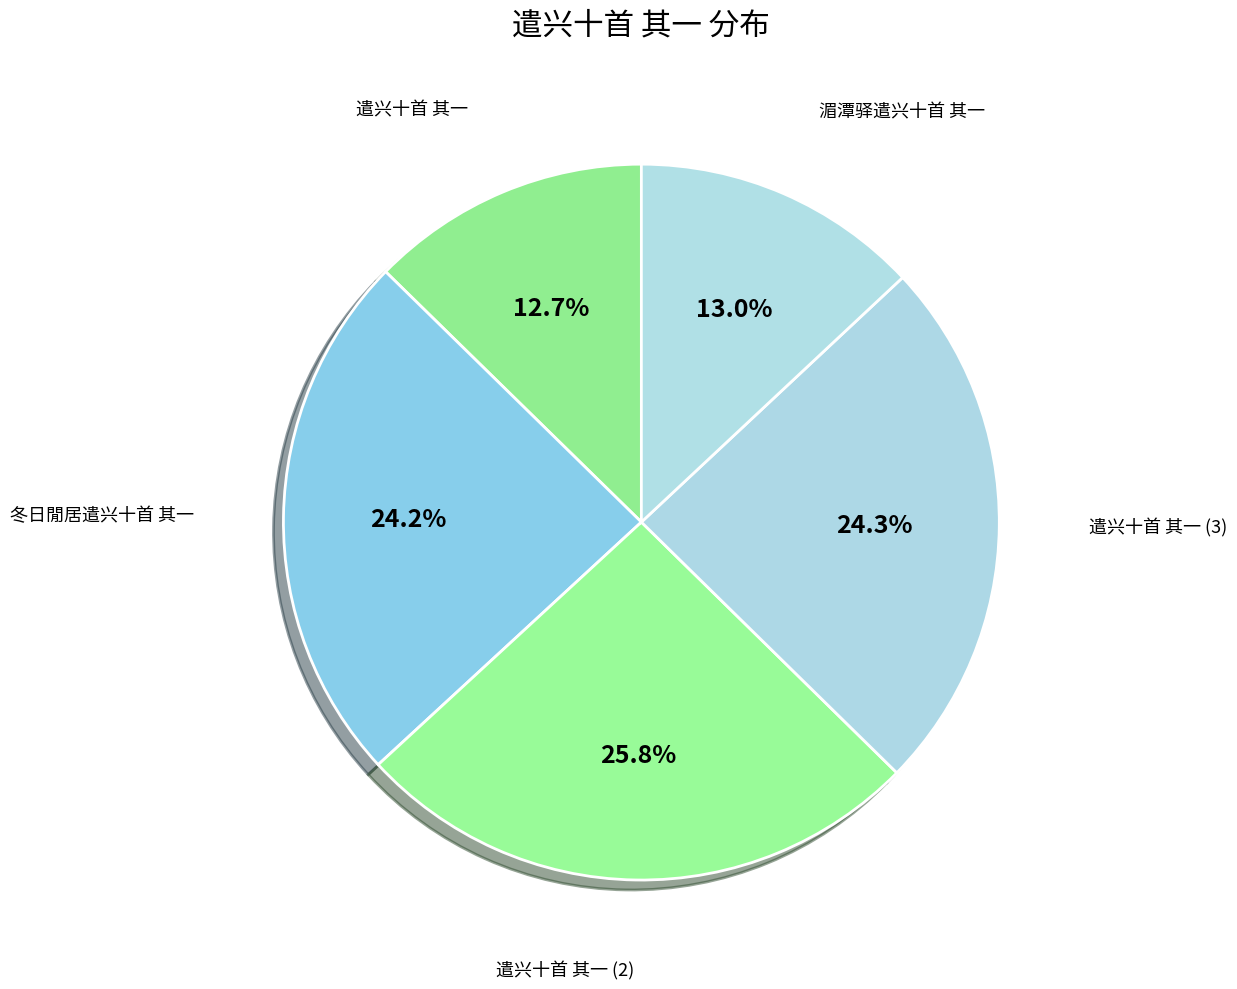

To the nearest percent, what percentage of the pie is 遣兴十首 其一?

13%